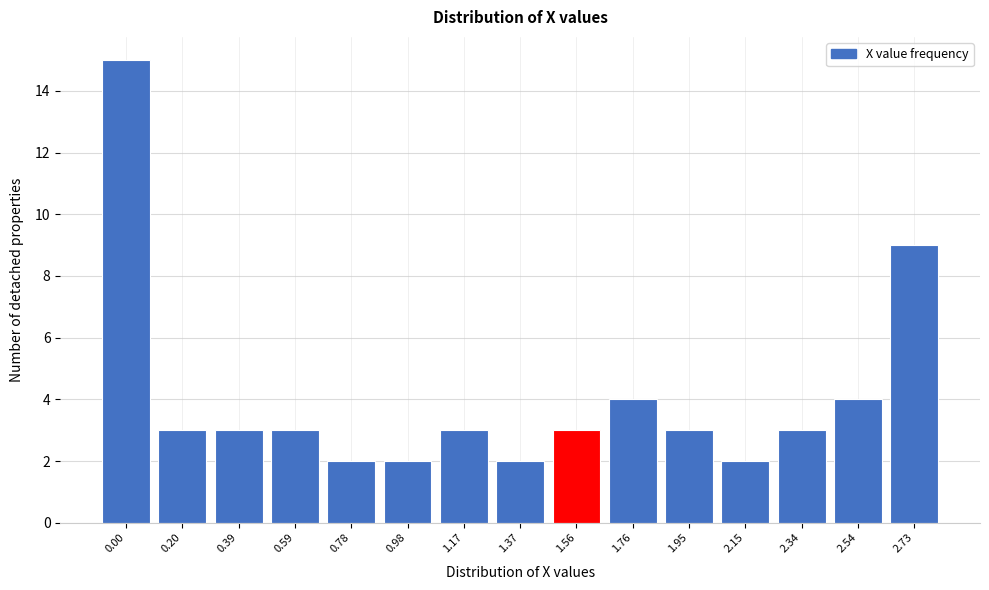

Reading left to right, list all the values displayed in this chart.

0.00=15	0.20=3	0.39=3	0.59=3	0.78=2	0.98=2	1.17=3	1.37=2	1.56=3	1.76=4	1.95=3	2.15=2	2.34=3	2.54=4	2.73=9